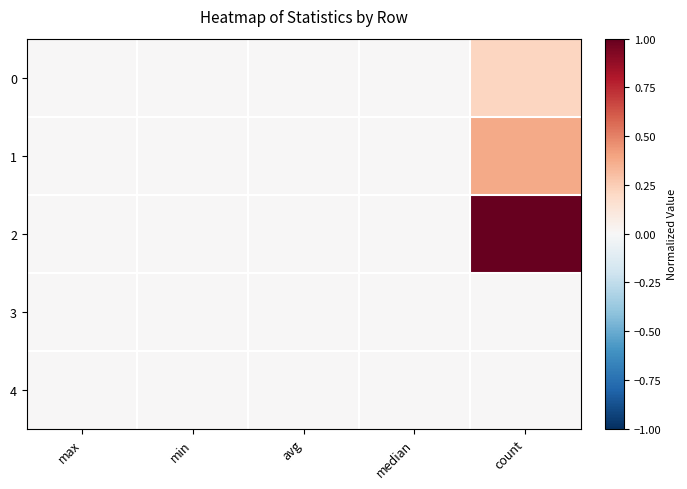

Rank the series by their maximum value, from highest to lowest.

2, 1, 0, 3, 4